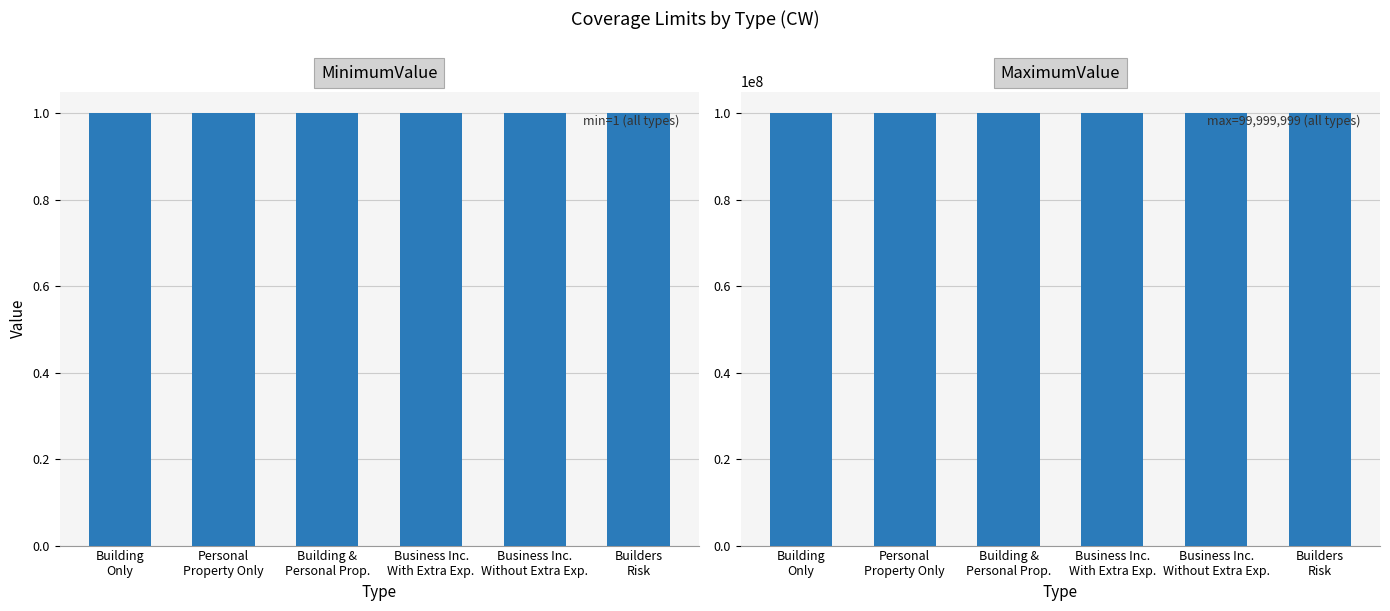

What is the lowest value of the MaximumValue series?

99999999